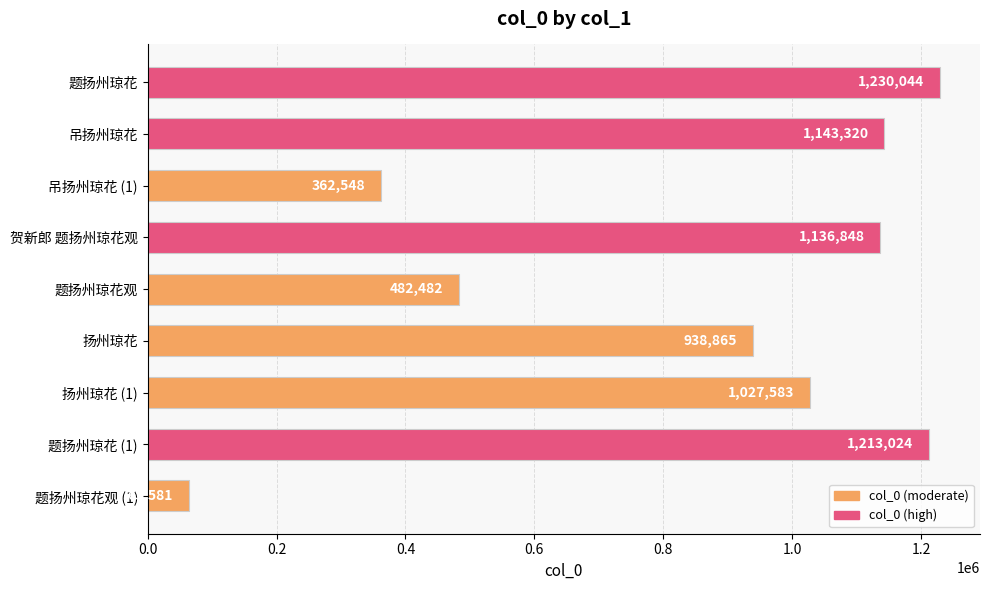

Does the chart contain stacked bars?

No